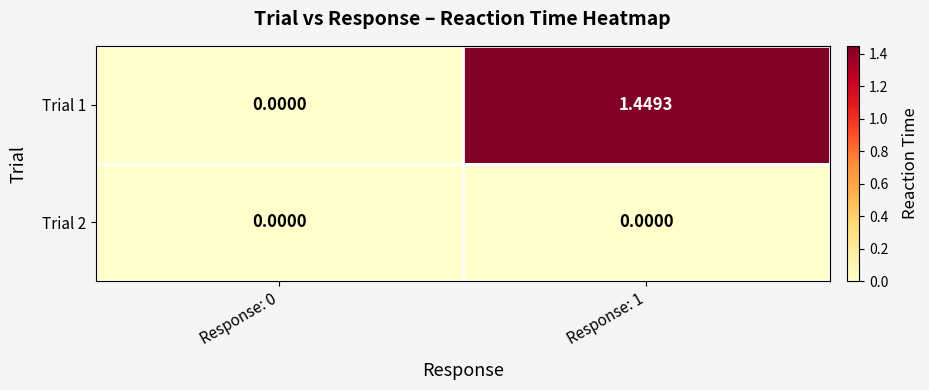

Count the number of categories in the chart.

2